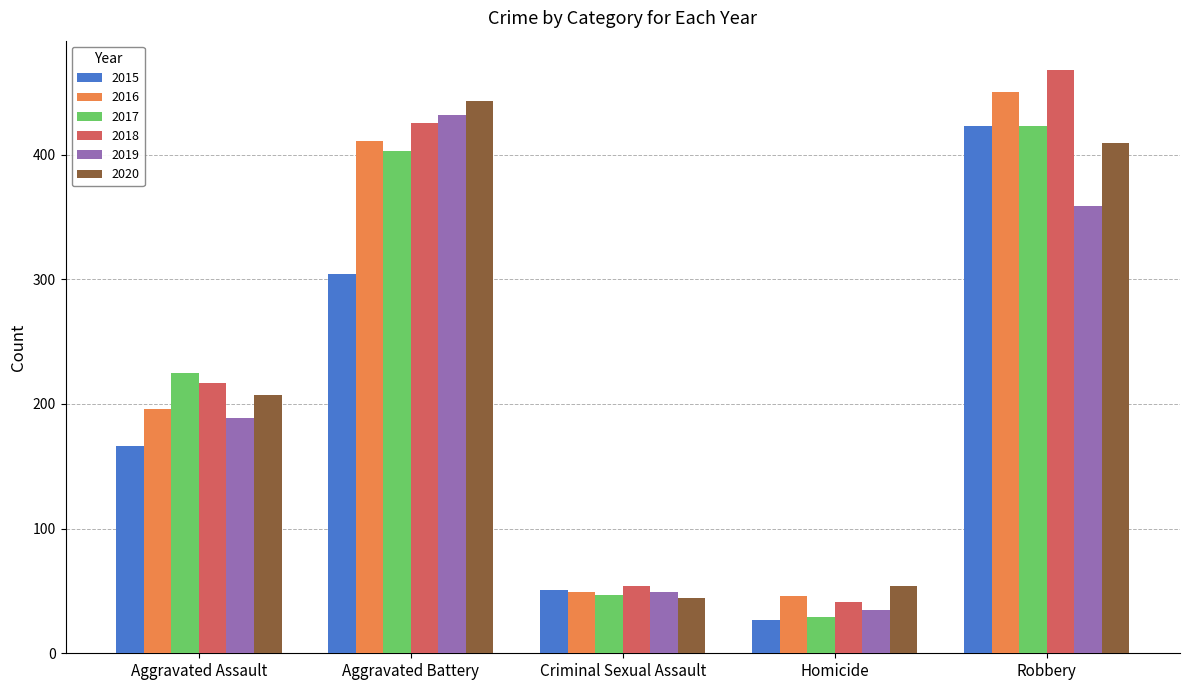

True or false: 2017 has a value of 12 at Homicide.

False